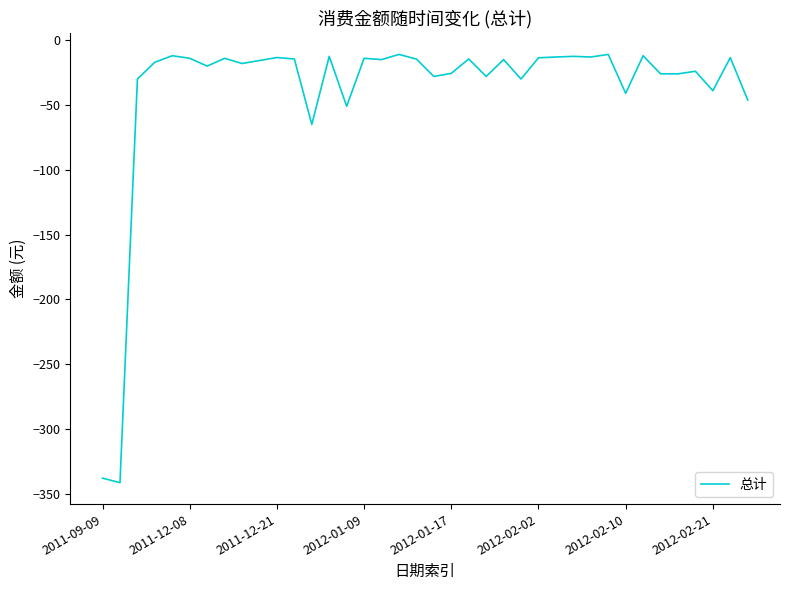

What is the minimum value shown in the chart?

-341.5